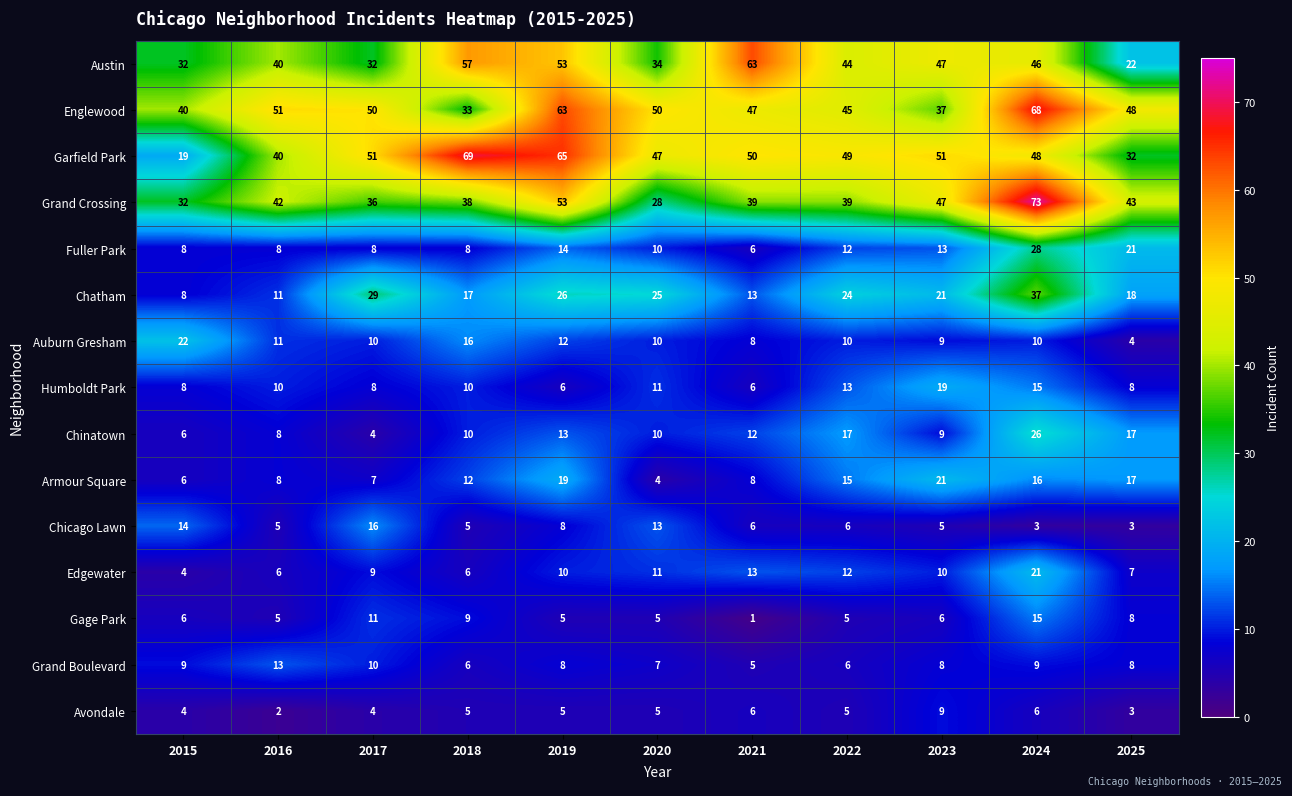

What is the maximum value shown in the chart?

73